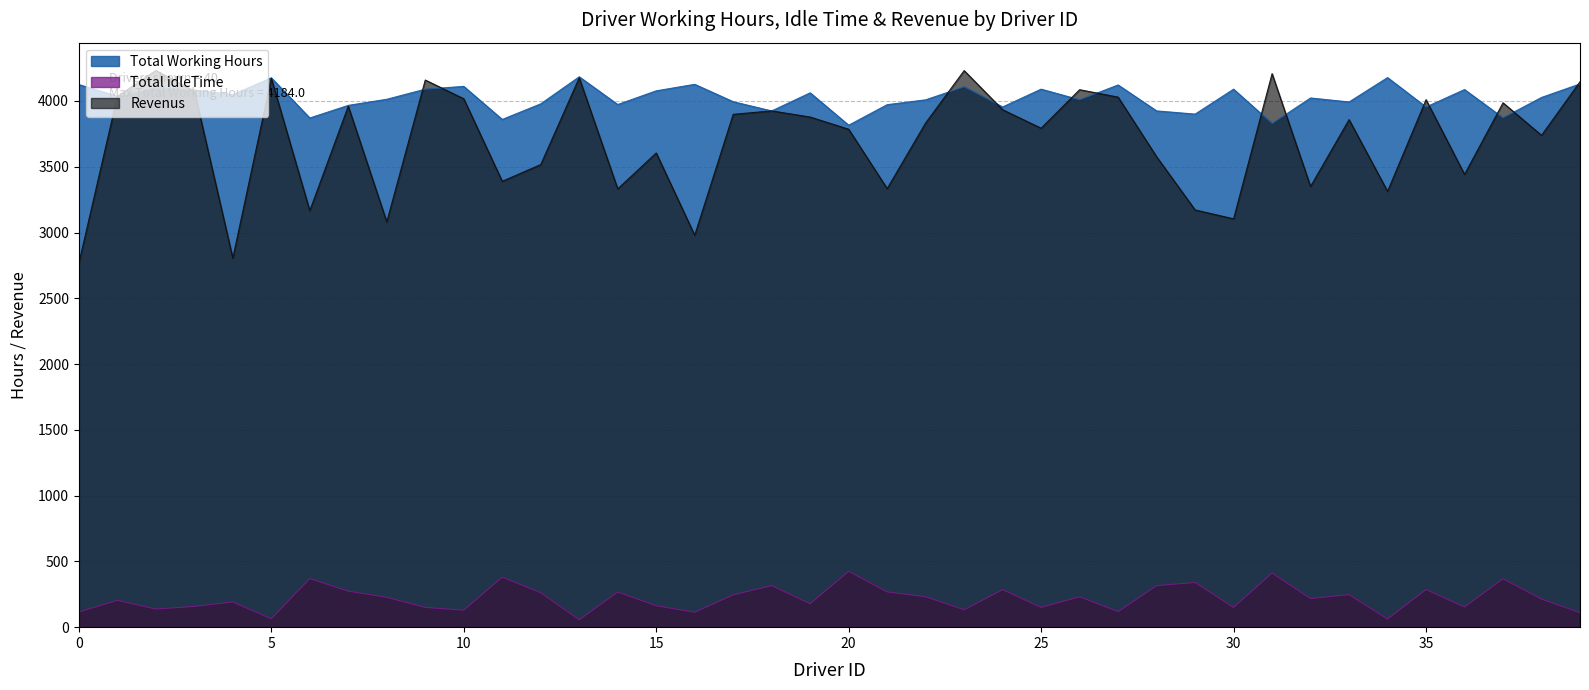

Does the chart have visible grid lines?

Yes